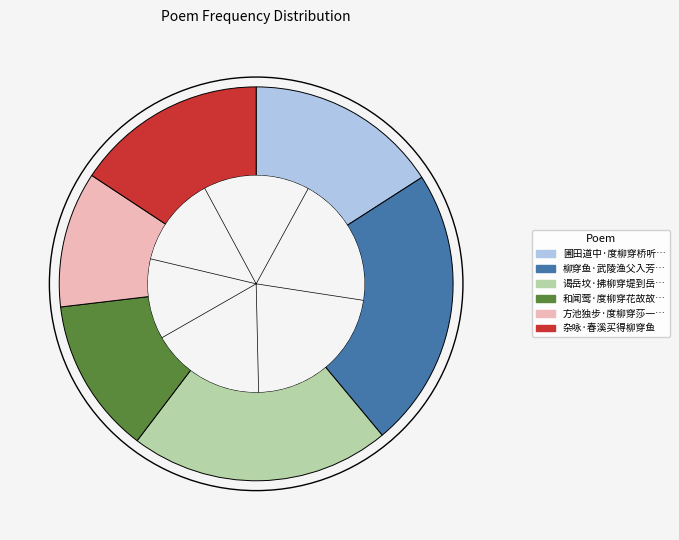

Count the number of slices in the pie.

6